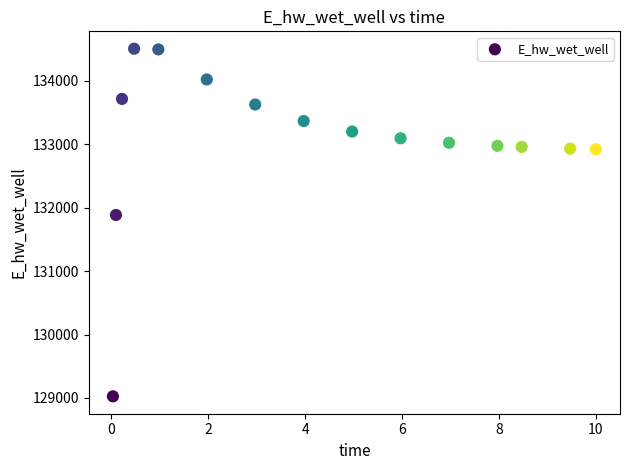

What Y value in the scatter plot is closest to 131765?

131884.5